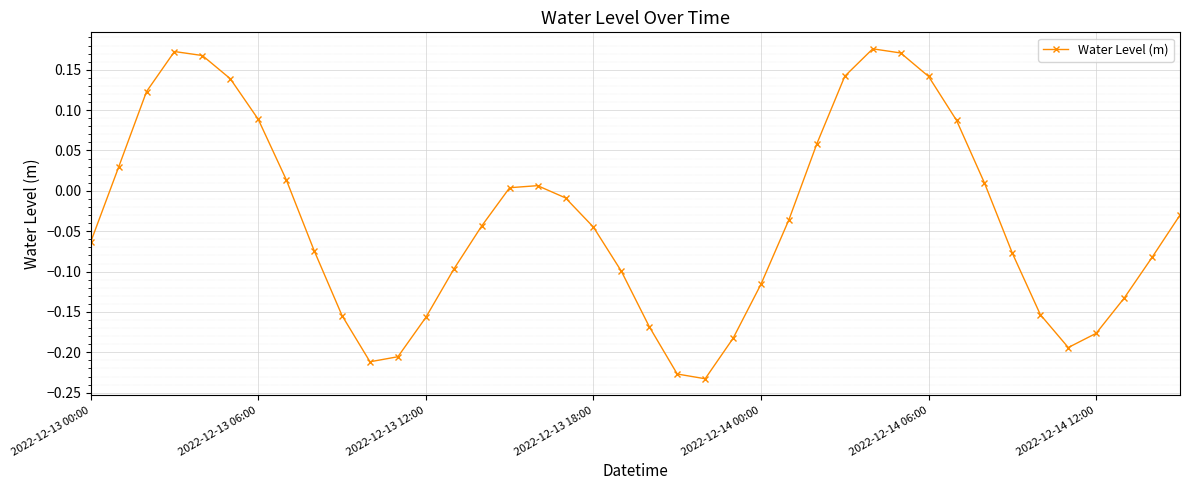

What is the difference between the second highest and second lowest values?

0.4